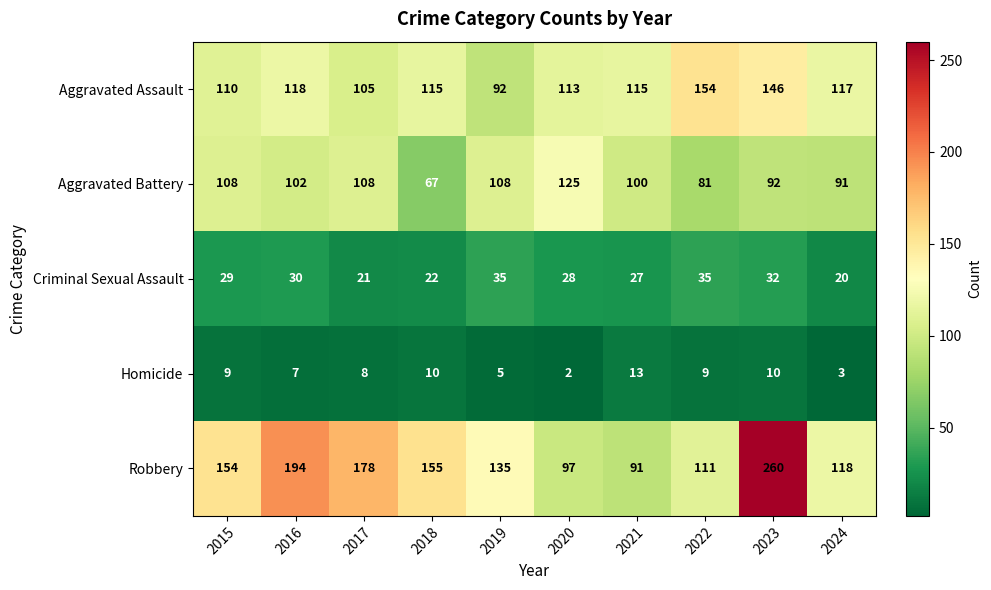

Rank the series at 2020 from highest to lowest value.

Aggravated Battery, Aggravated Assault, Robbery, Criminal Sexual Assault, Homicide